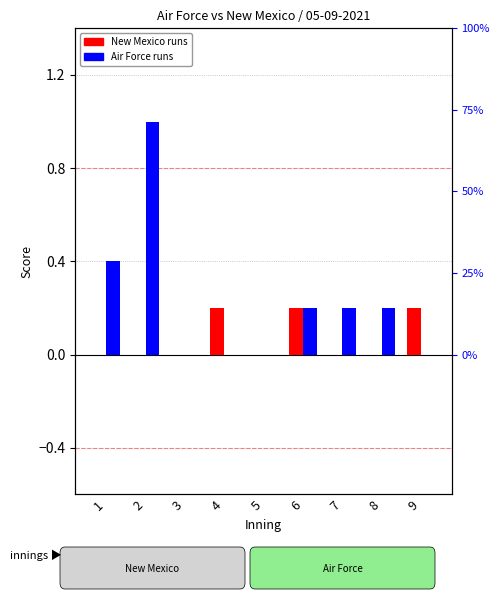

What are all the series names shown in the legend?

New Mexico, Air Force